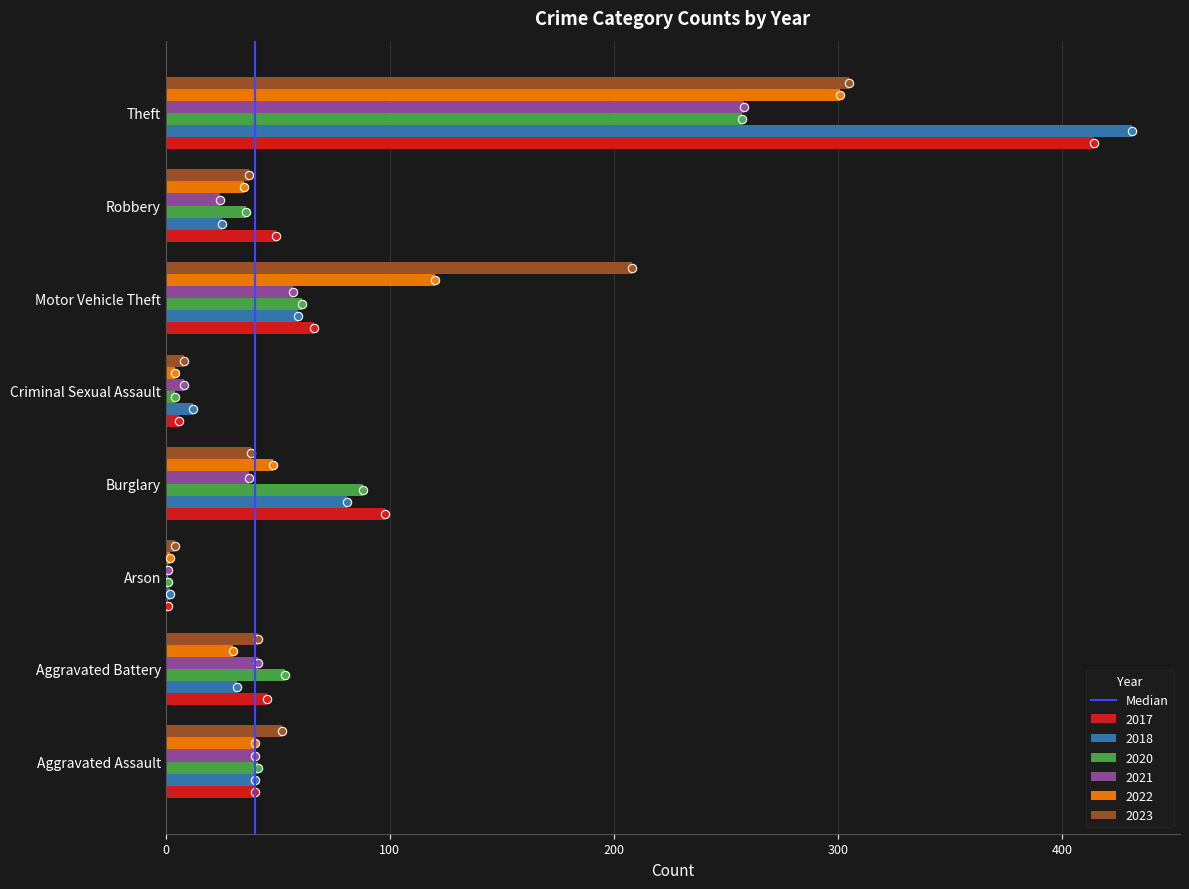

Which series changed the most between Aggravated Battery and Motor Vehicle Theft?

2023